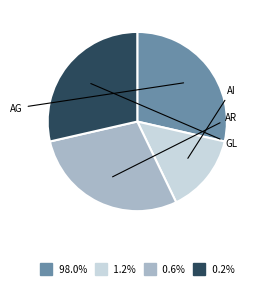

Does any single category account for the majority?

No